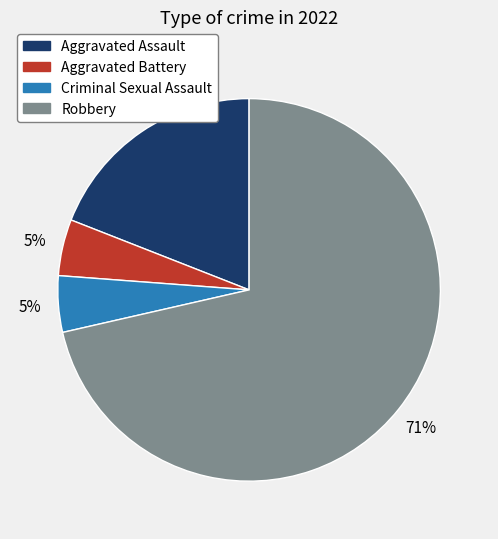

Between Criminal Sexual Assault and Aggravated Assault, which is larger?

Aggravated Assault